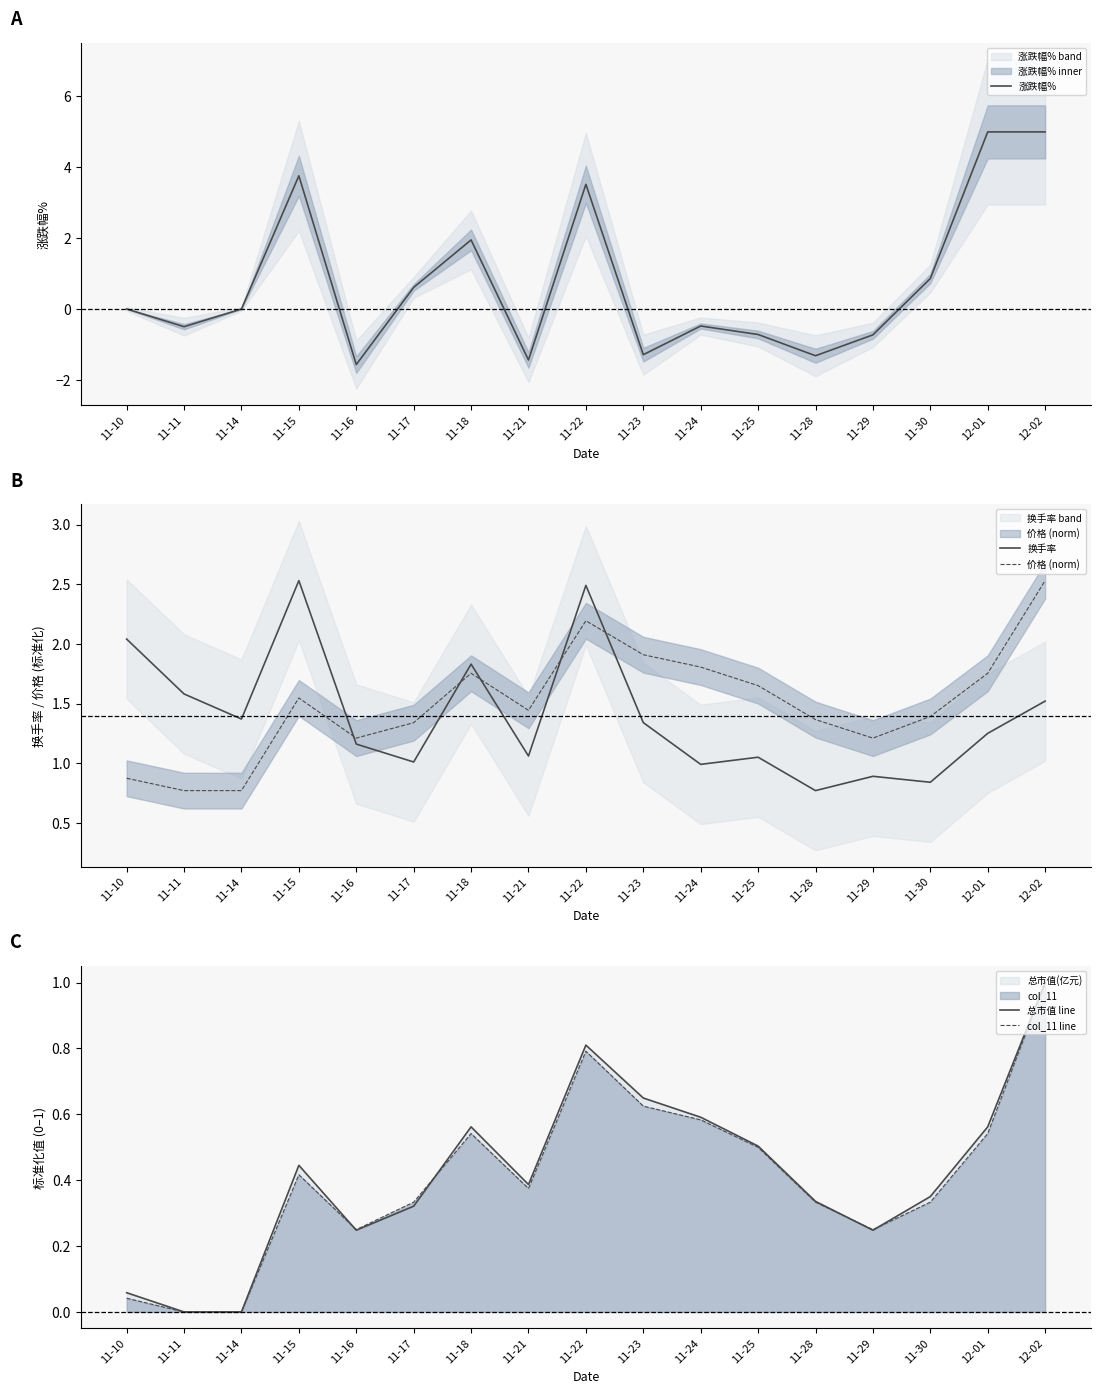

What is the difference between the 换手率 values at 11-18 and 11-24?

0.8